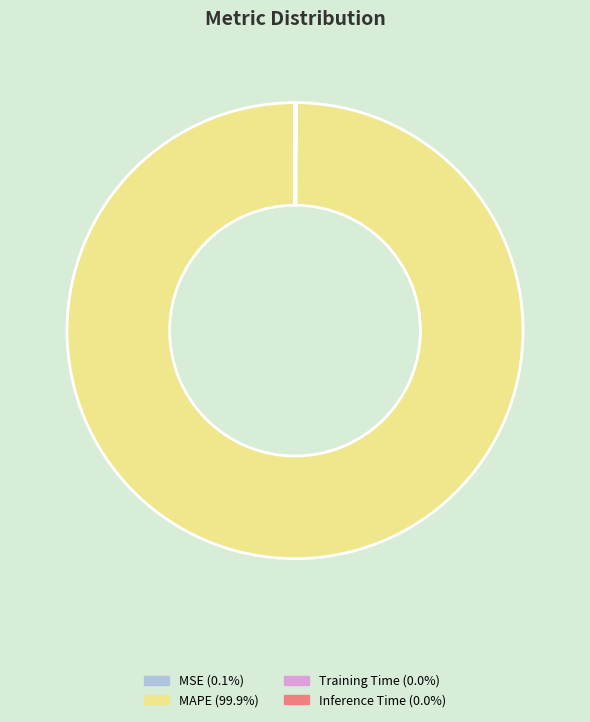

What is the largest slice in the pie chart?

MAPE